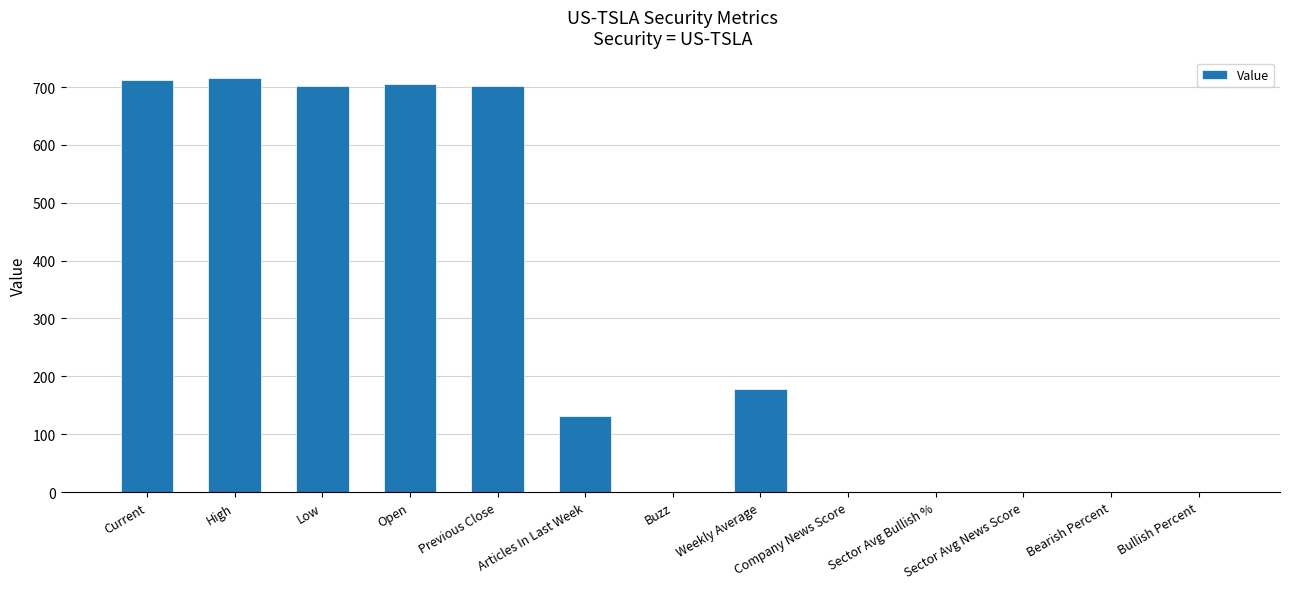

Approximately how many times larger is the value at Weekly Average compared to Current?

0.3